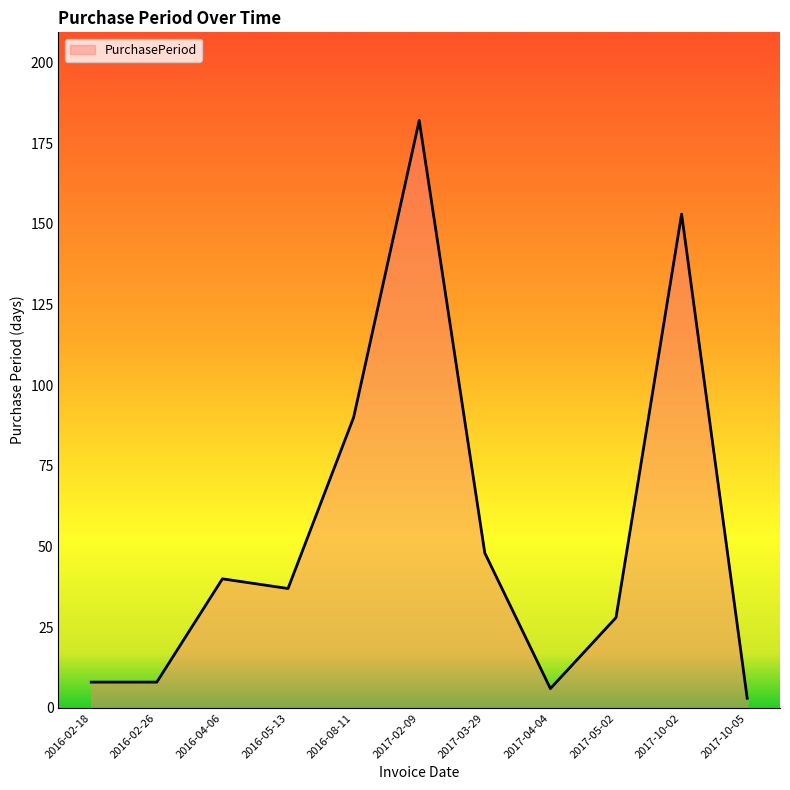

Reading left to right, transcribe all the data shown in this chart.

2016-02-18=8	2016-02-26=8	2016-04-06=40	2016-05-13=37	2016-08-11=90	2017-02-09=182	2017-03-29=48	2017-04-04=6	2017-05-02=28	2017-10-02=153	2017-10-05=3